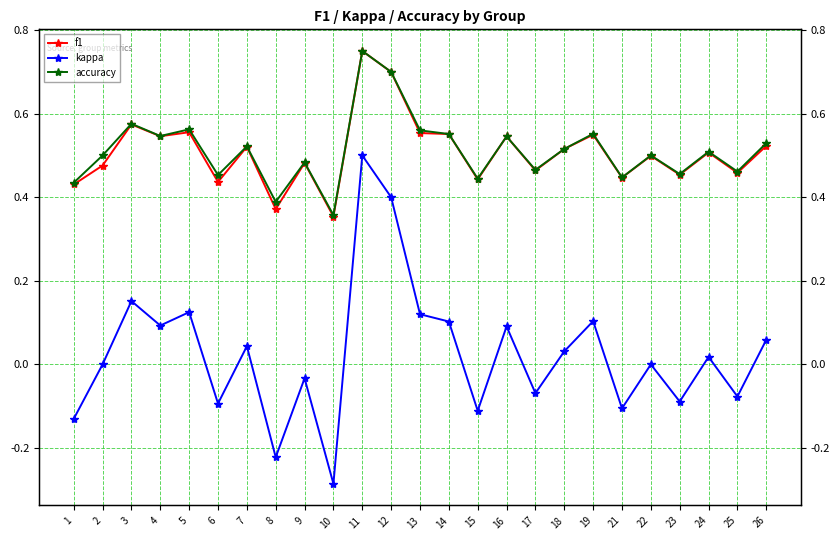

The f1 series shows 0.3 at 19. True or false?

False